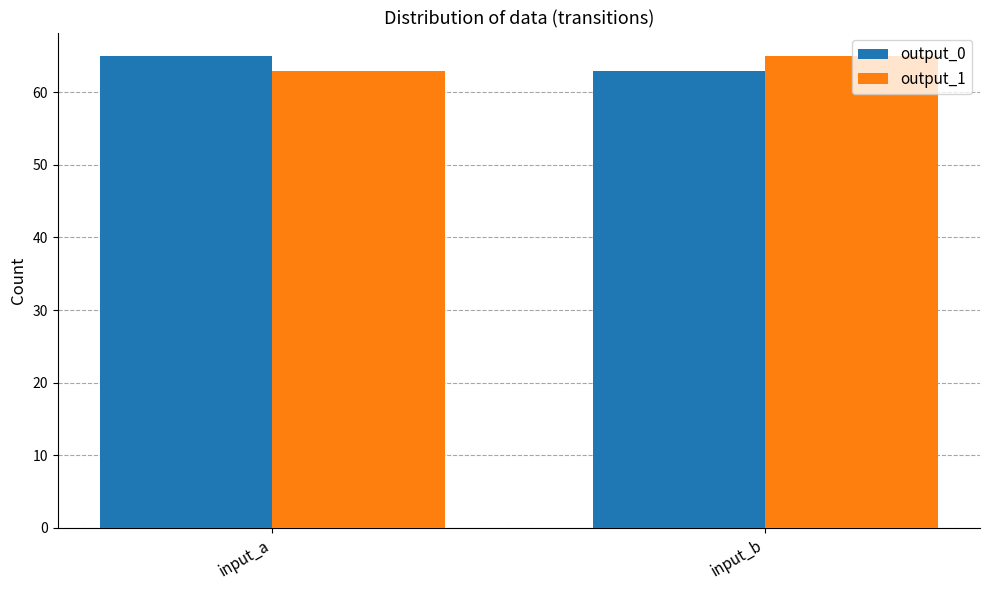

The value of output_0 at input_a is 65. True or false?

True